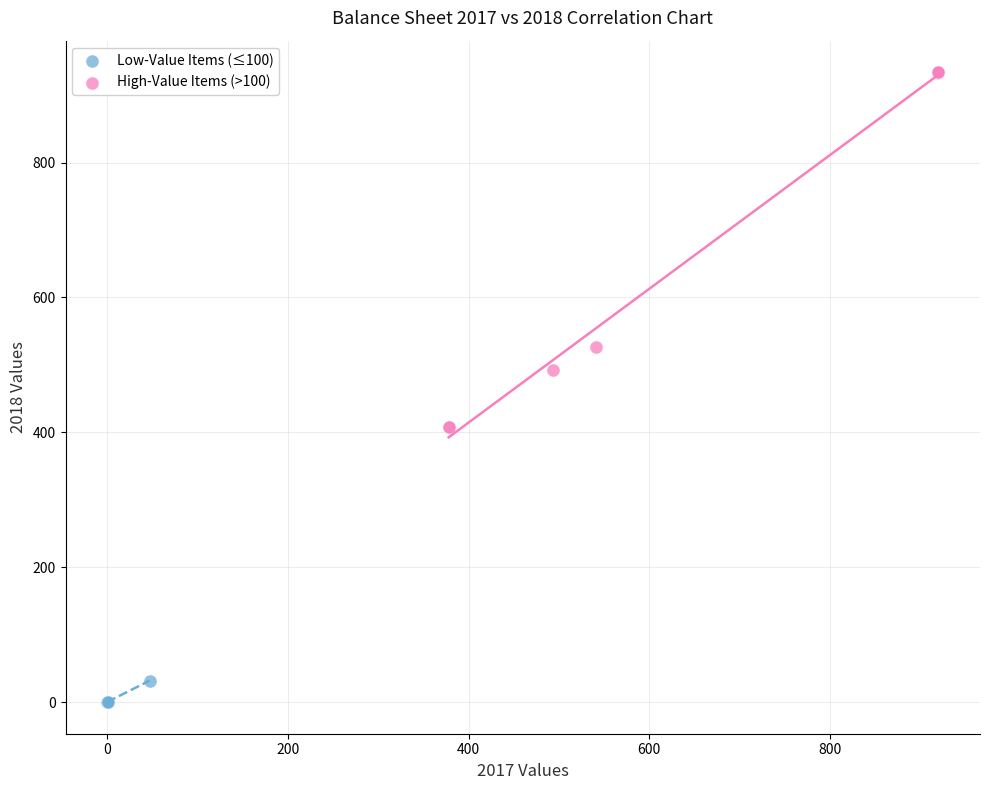

Which series has the largest Y range (max minus min)?

High-Value Items (>100)